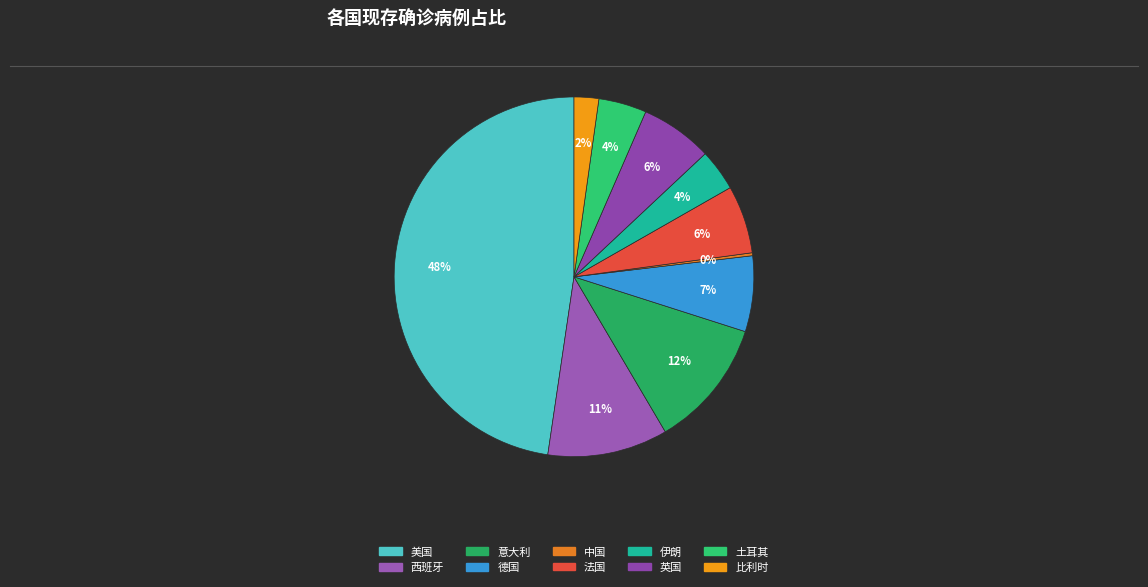

How much of the chart is everything except 法国?

93.9%